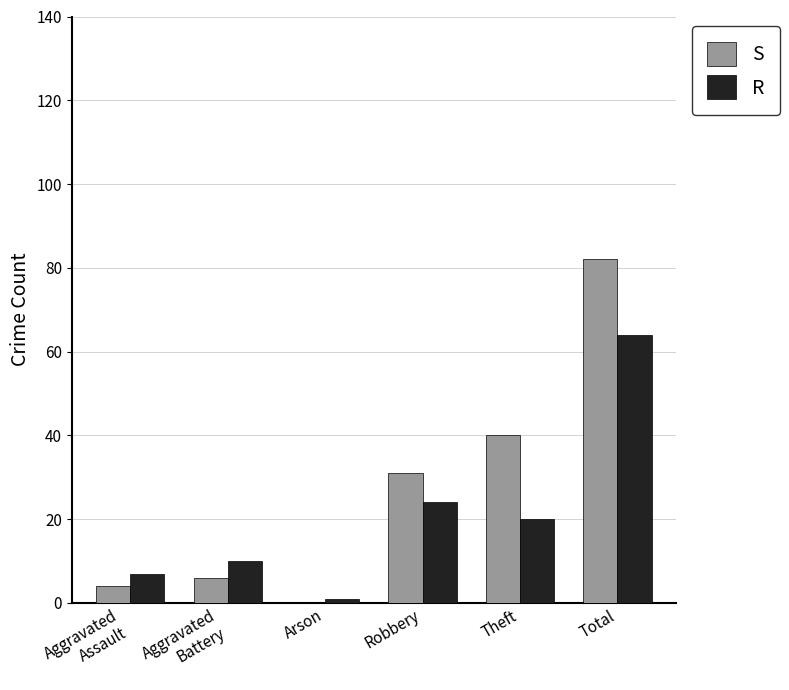

True or false: R has a value of 27 at Total.

False